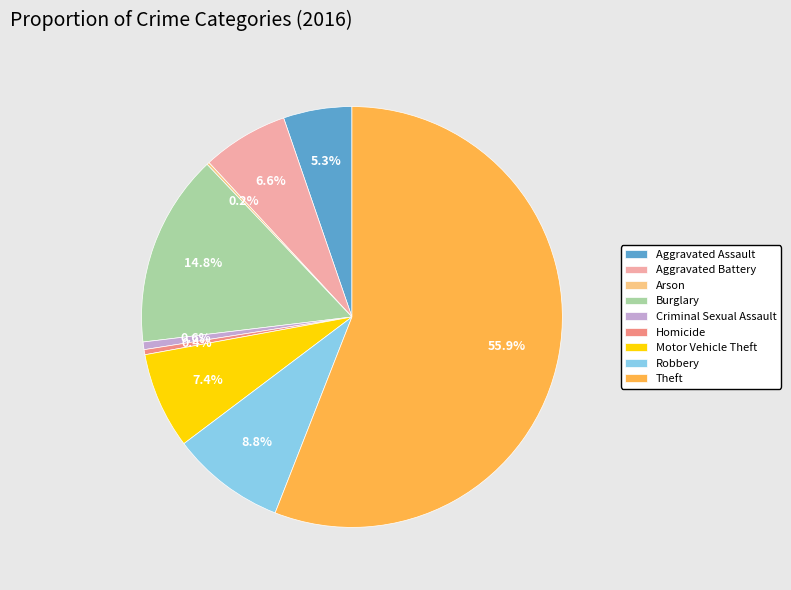

Is there a majority slice in this chart?

Yes